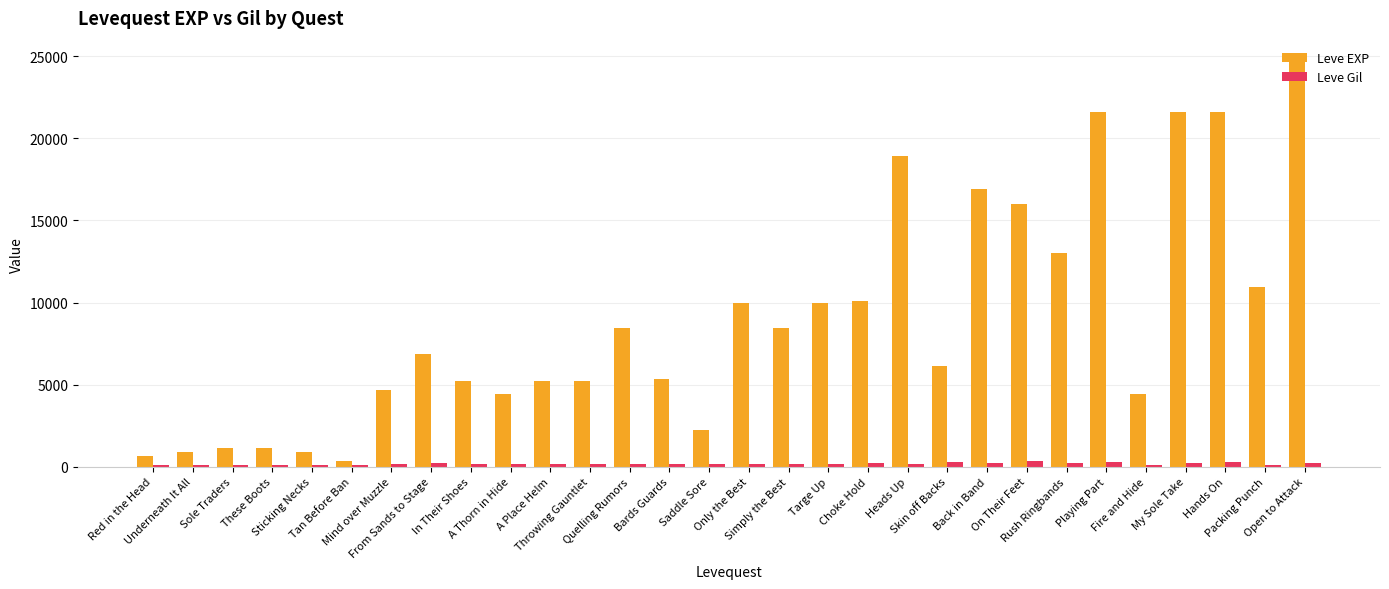

The Leve EXP series shows 5220 at In Their Shoes. True or false?

True